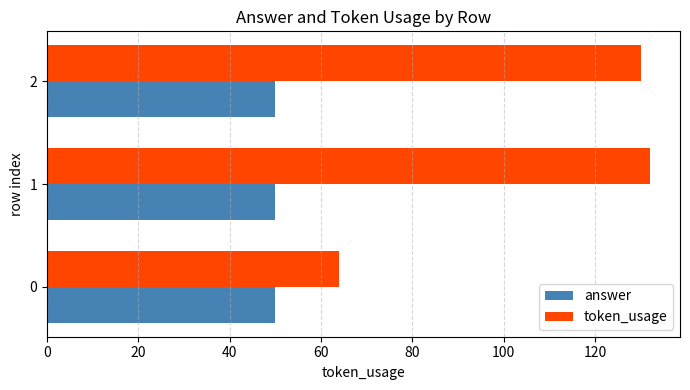

List the labels in order of token_usage value, largest first.

1, 2, 0